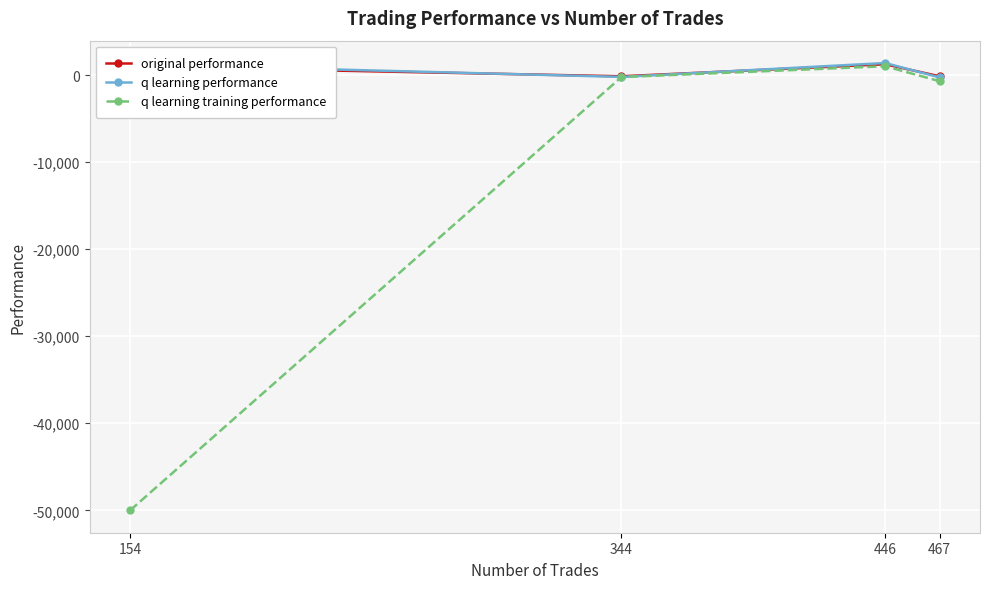

Does the chart display data point markers on the line(s)?

Yes